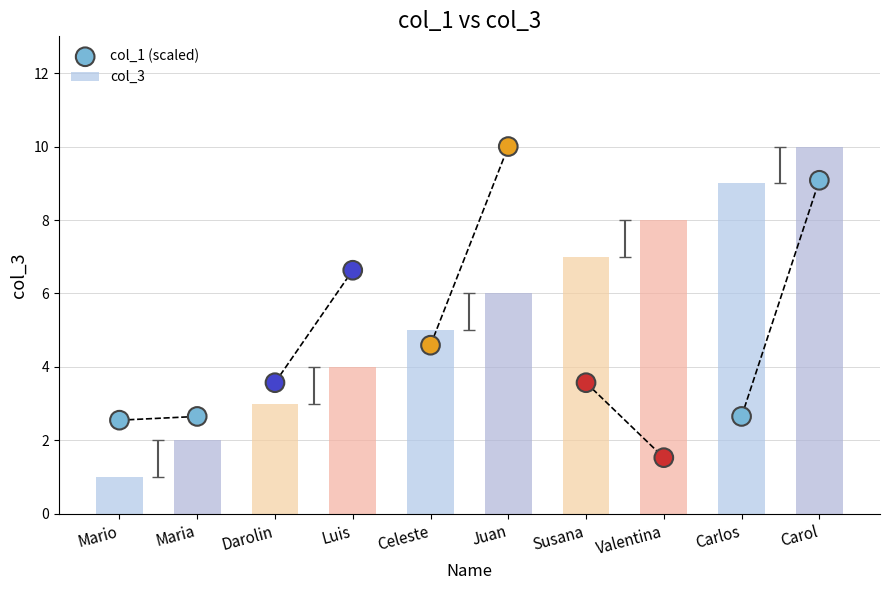

What are all the series names shown in the legend?

col_3, col_1 (scaled)